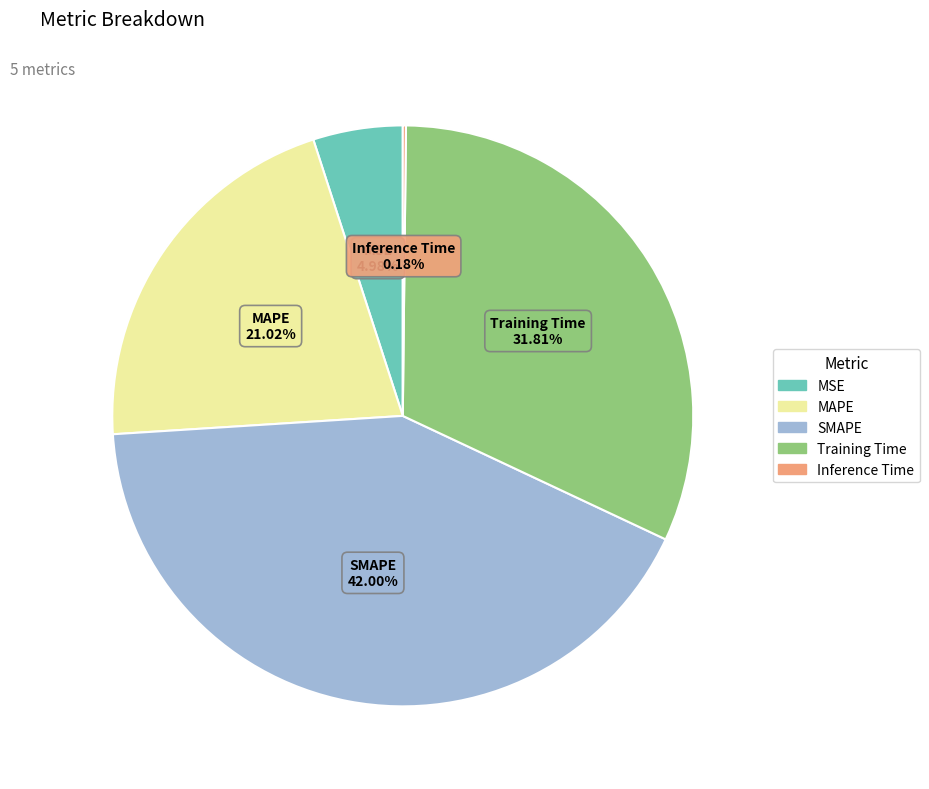

To the nearest percent, what is the difference between the MSE and Training Time slice percentages?

27%